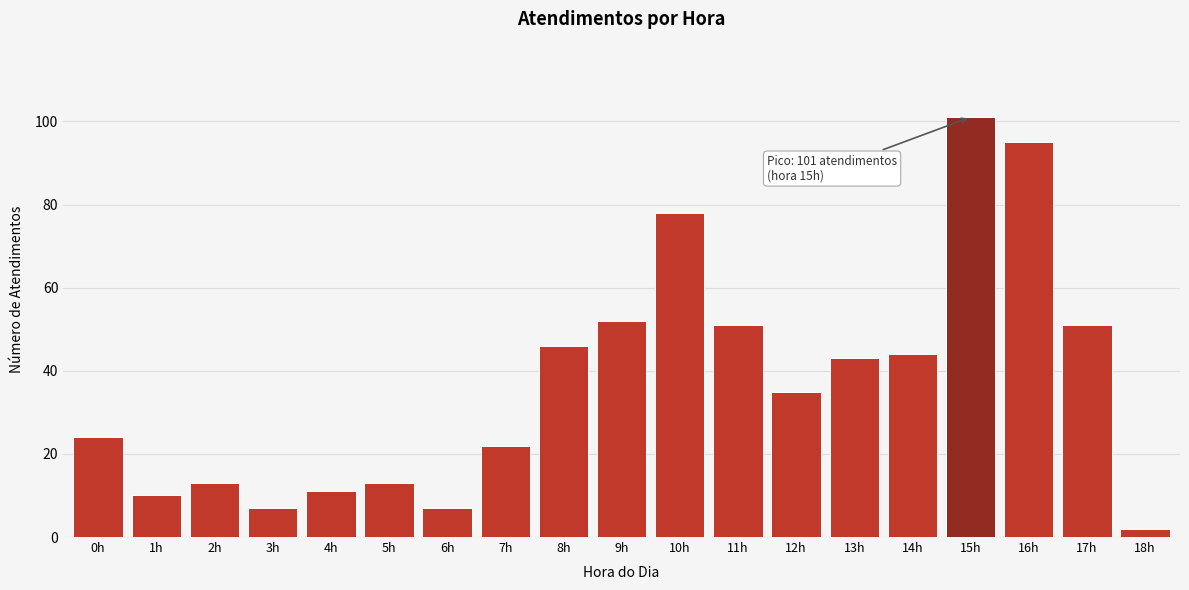

Reading left to right, what are all the values shown in this chart?

24	10	13	7	11	13	7	22	46	52	78	51	35	43	44	101	95	51	2